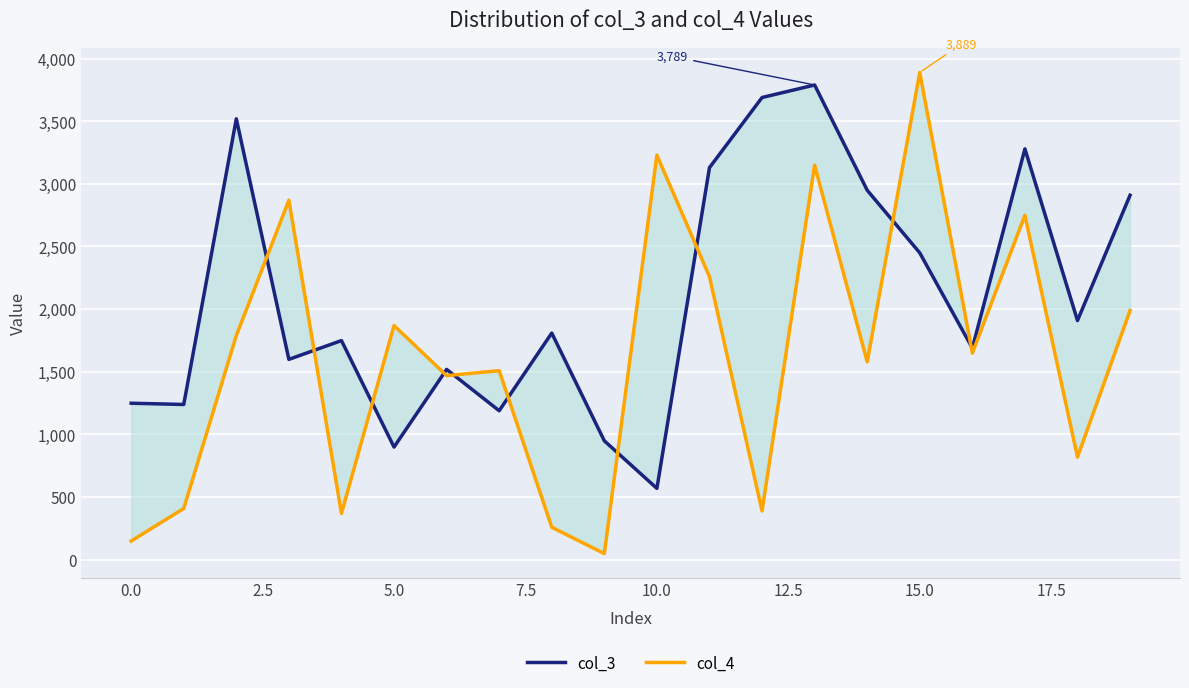

What position from the left is 14?

15